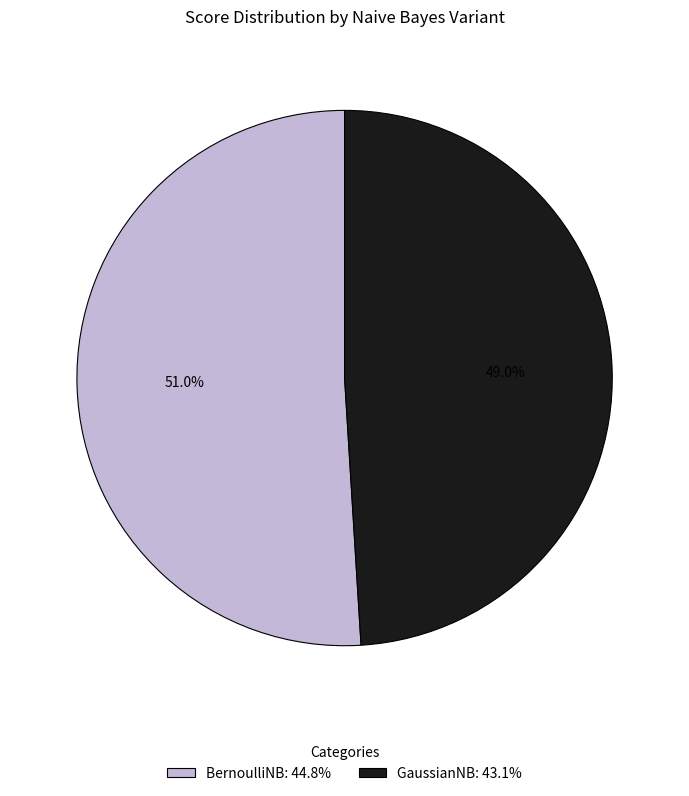

To the nearest percent, what percentage of the pie is GaussianNB?

49%